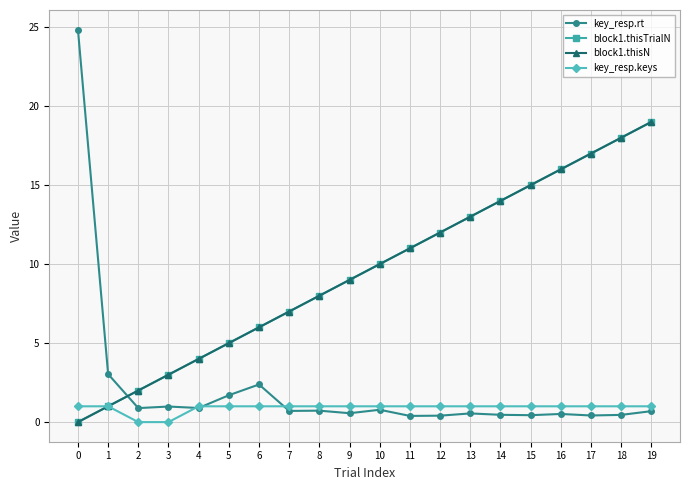

Is this an area chart (filled region under the line)?

No